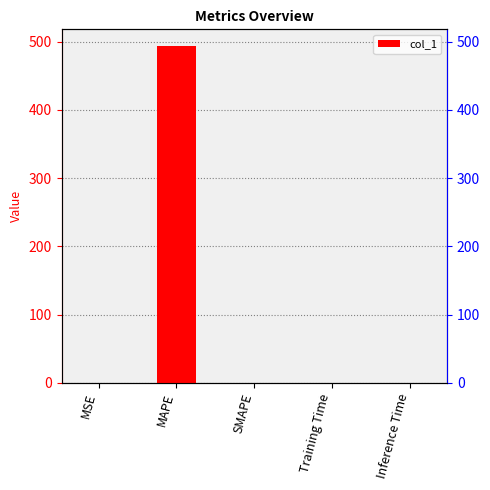

The chart shows a value of 0.1 at MSE. True or false?

False